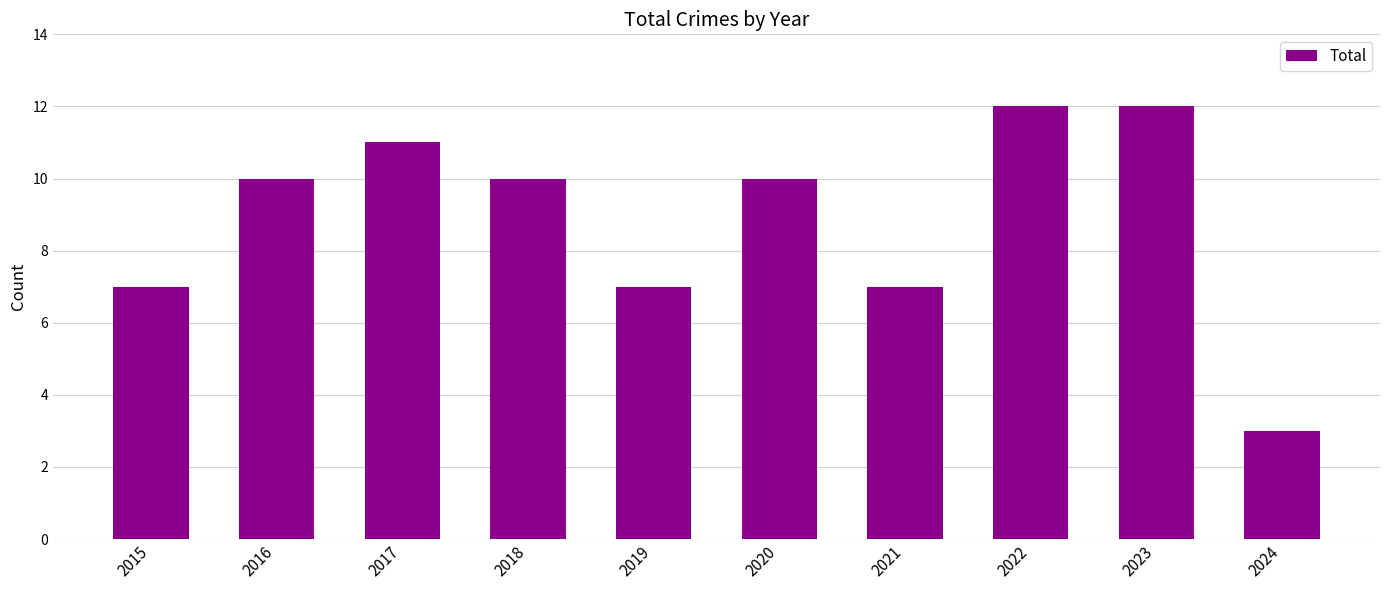

What is the difference between the maximum and minimum values?

9